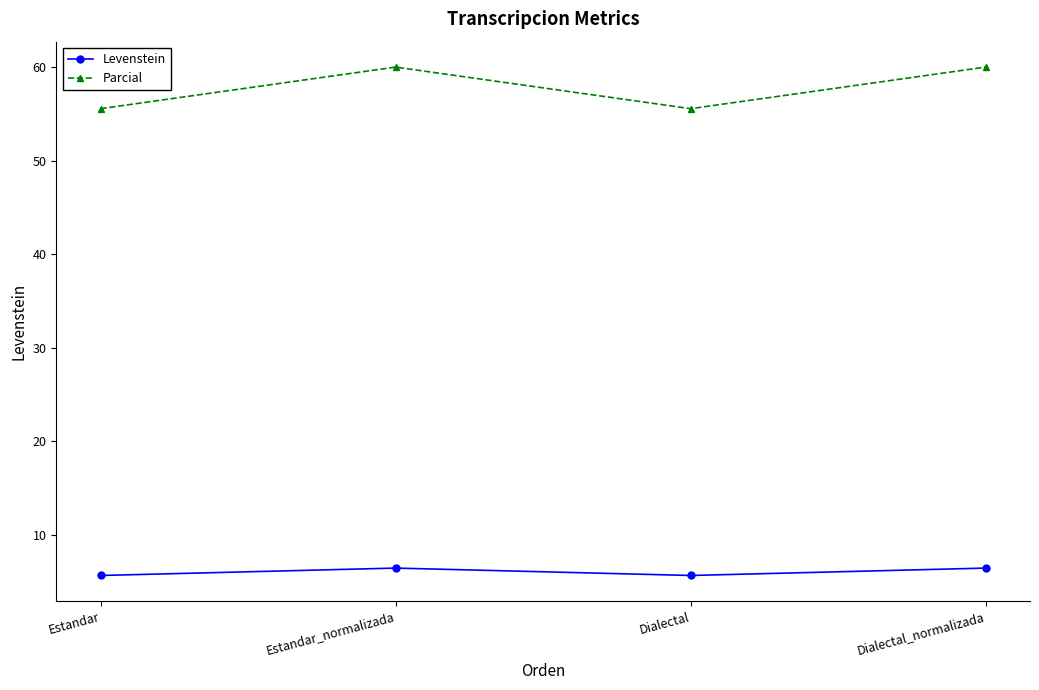

What is the sum of all Parcial values?

231.1